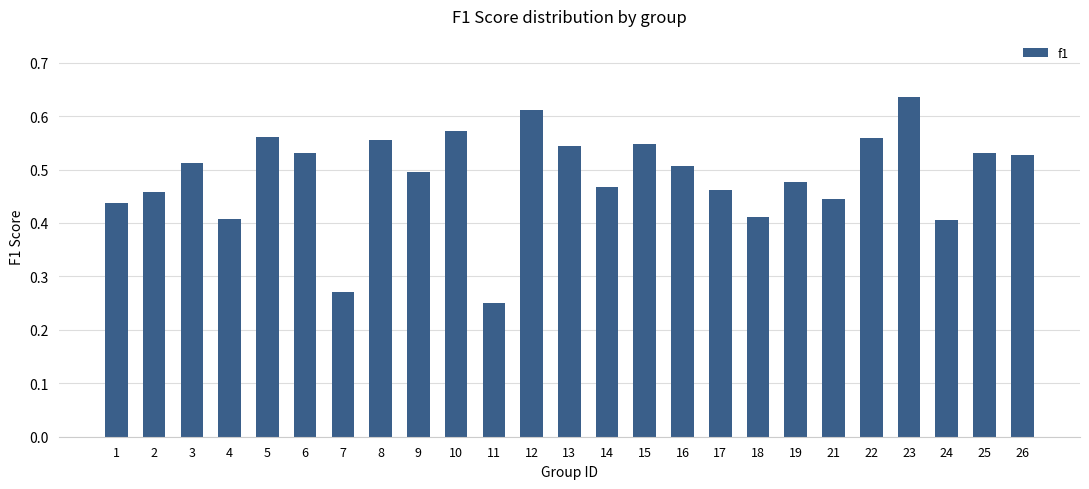

Between 10 and 11, which is larger?

10